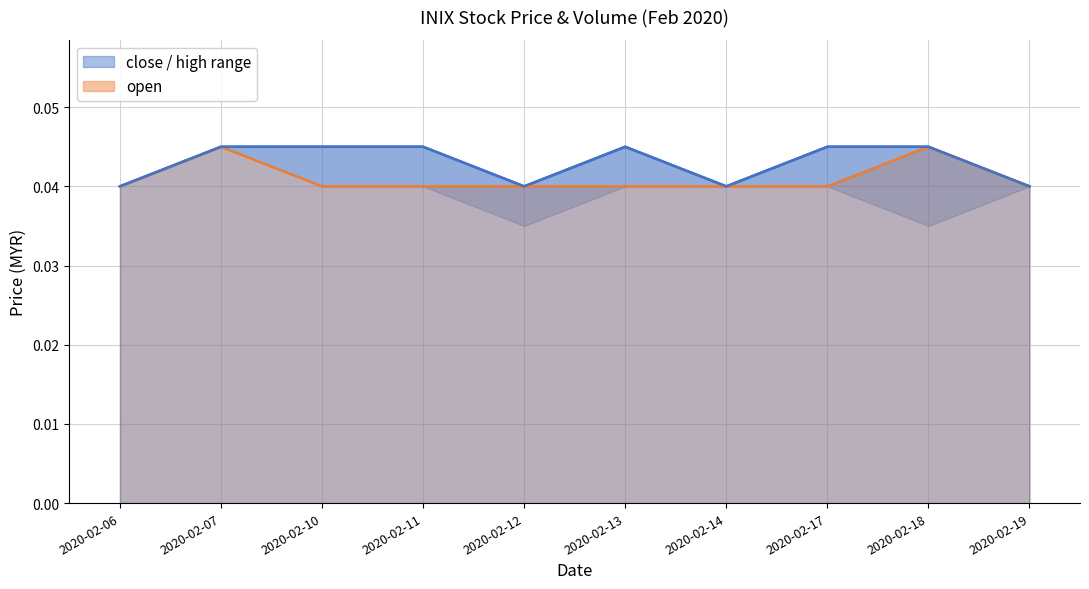

The open_line series shows 0.1 at 2020-02-17. True or false?

False